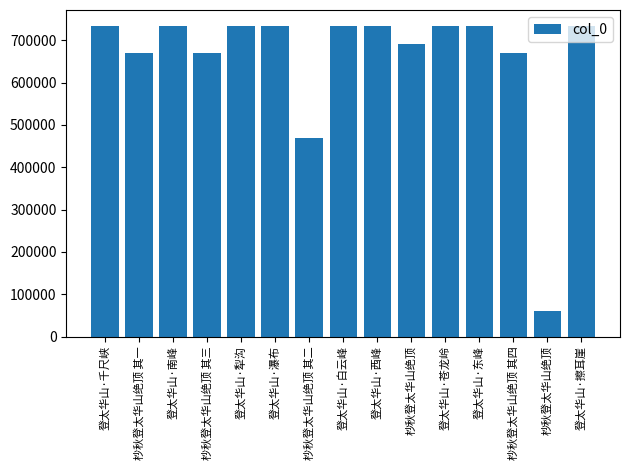

What is the difference between the values at 登太华山·南峰 and 登太华山·苍龙岭?

2